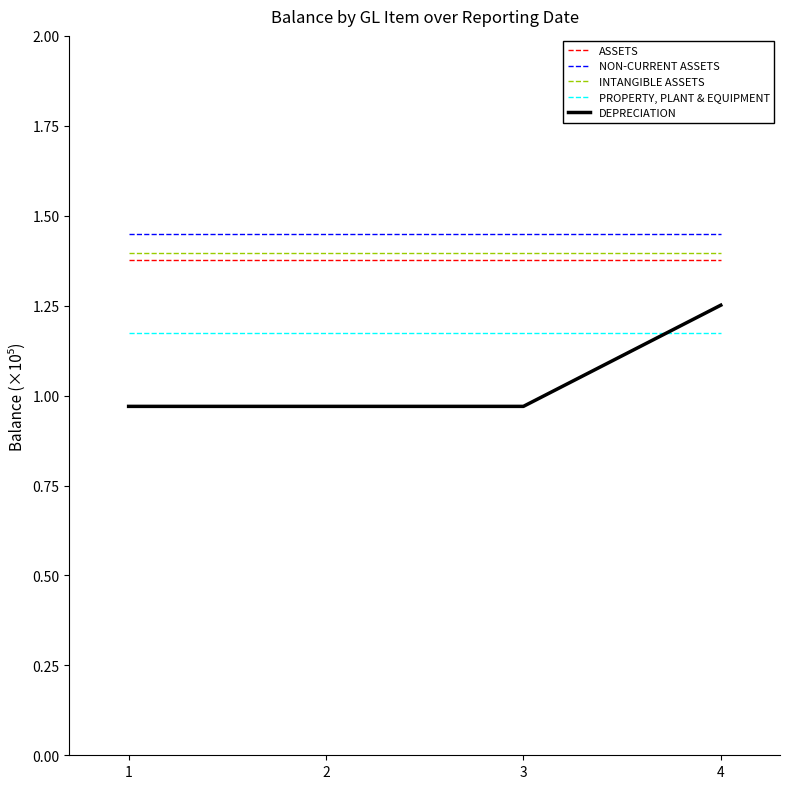

True or false: PROPERTY, PLANT & EQUIPMENT and ASSETS cross at least once.

False